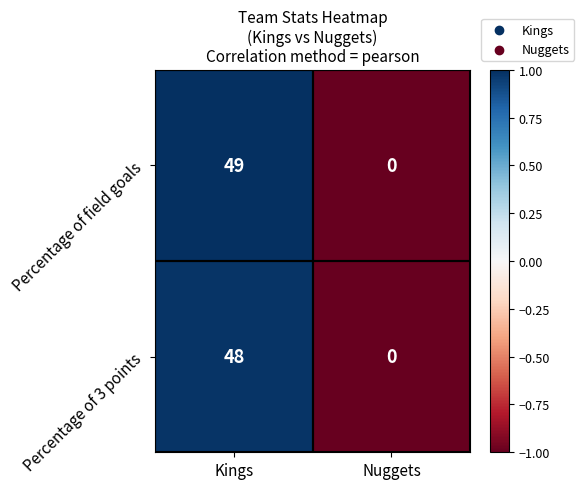

What is the sum of the Percentage of 3 points values at Nuggets and Kings?

48